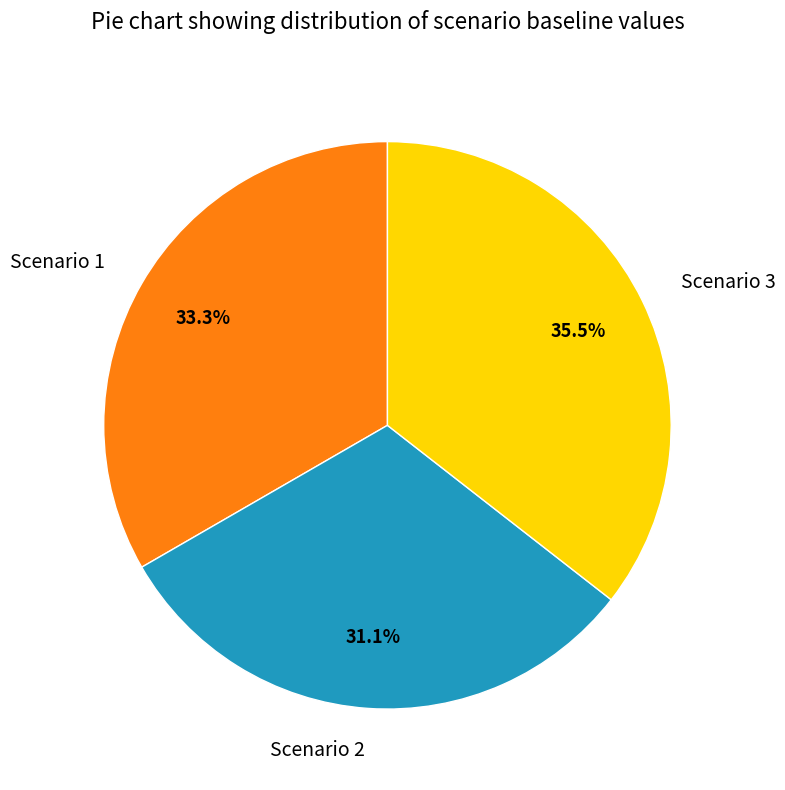

Rank the categories by value from lowest to highest.

Scenario 2, Scenario 1, Scenario 3